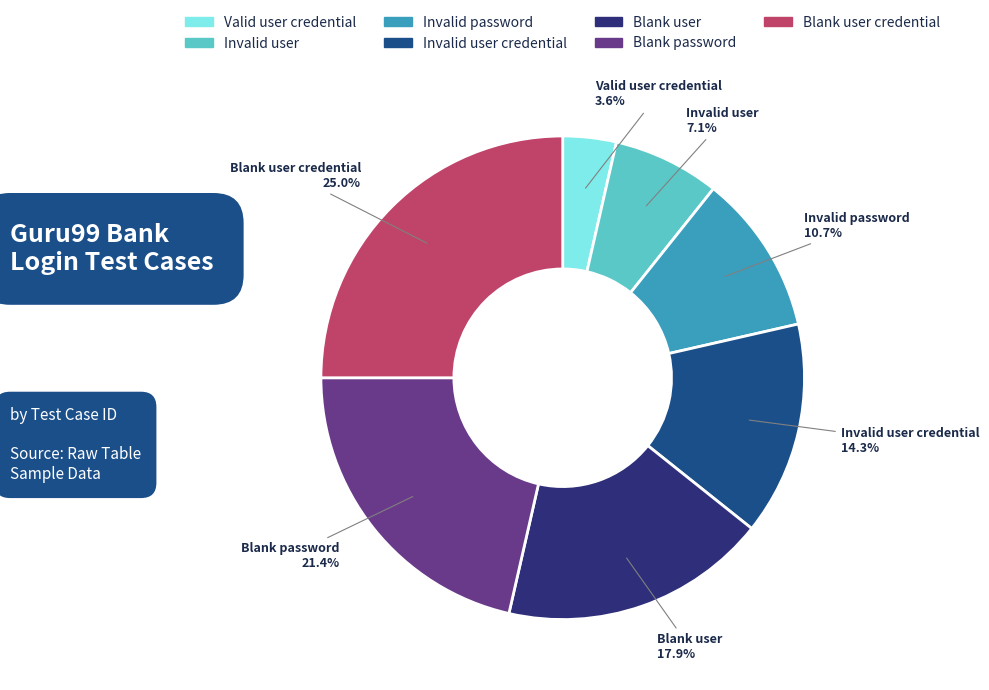

To the nearest percent, what percentage of the pie is Blank user?

18%